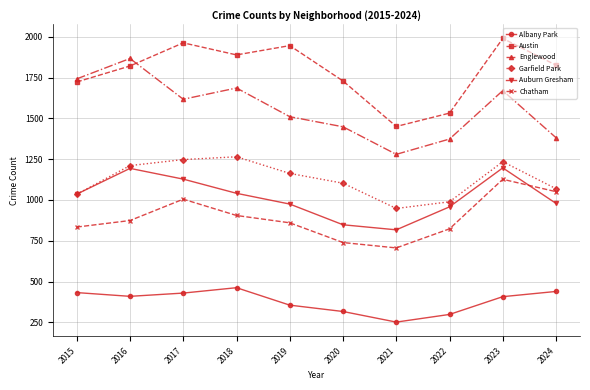

What is the total value across all series at 2022?

5975